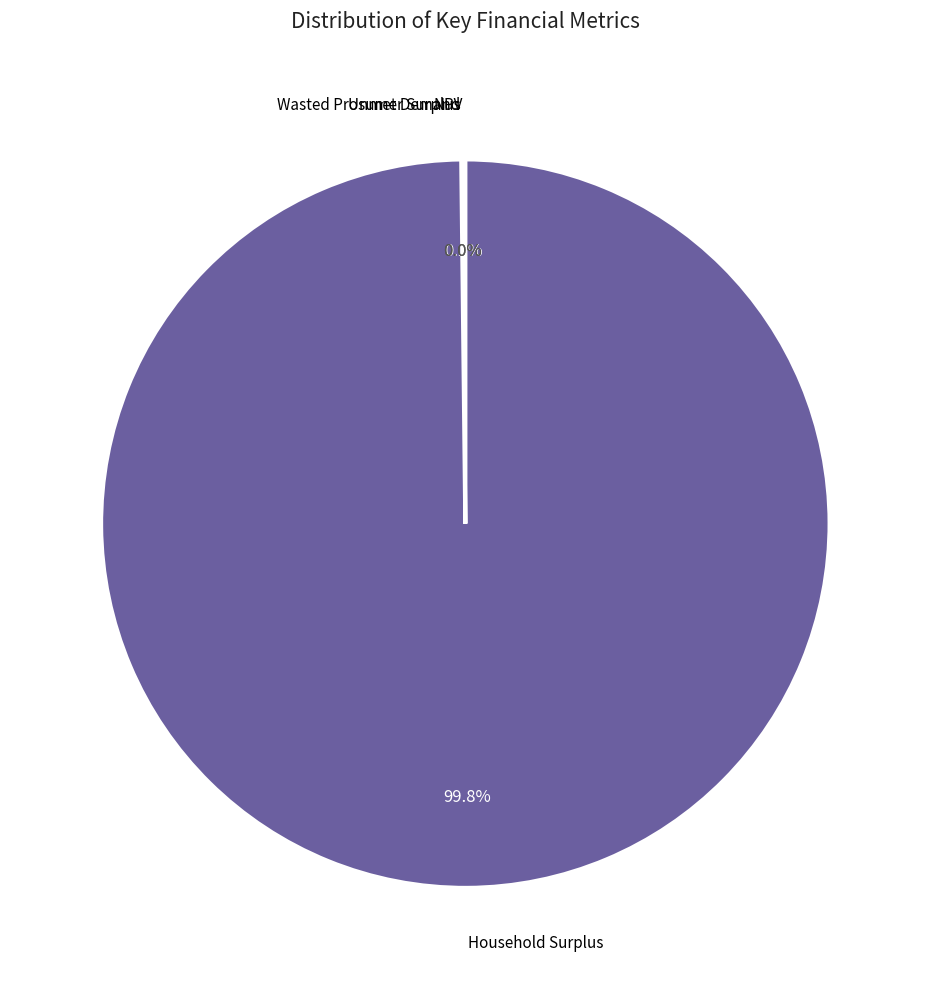

To the nearest percent, what is the average slice percentage?

25%